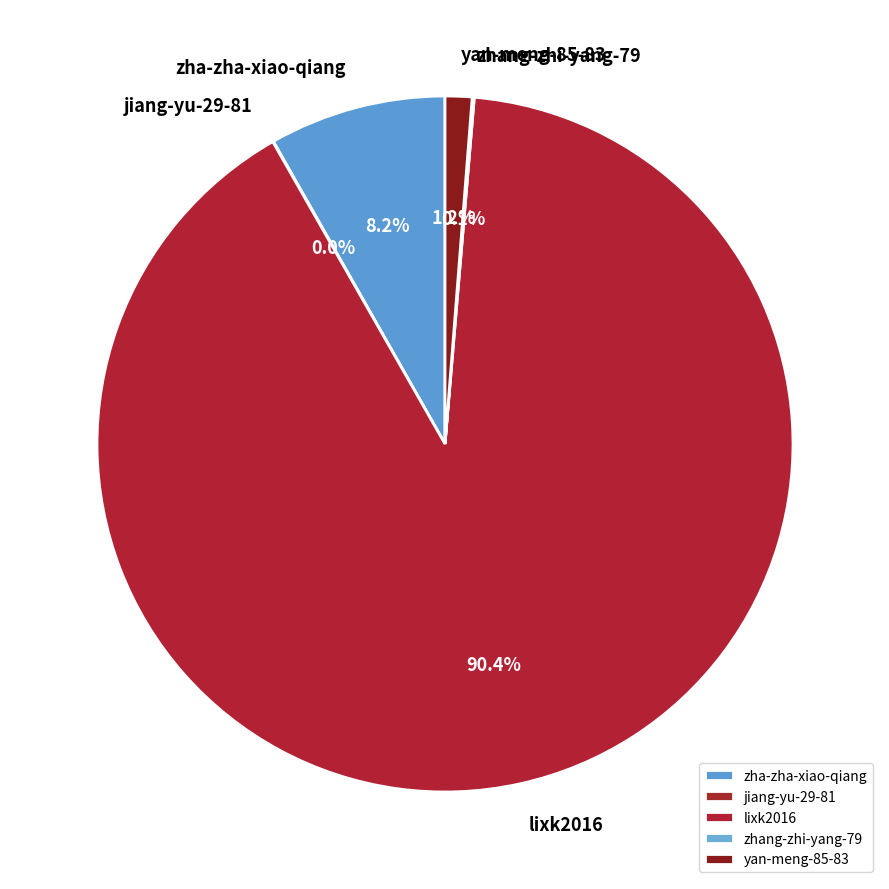

Between yan-meng-85-83 and lixk2016, which is larger?

lixk2016